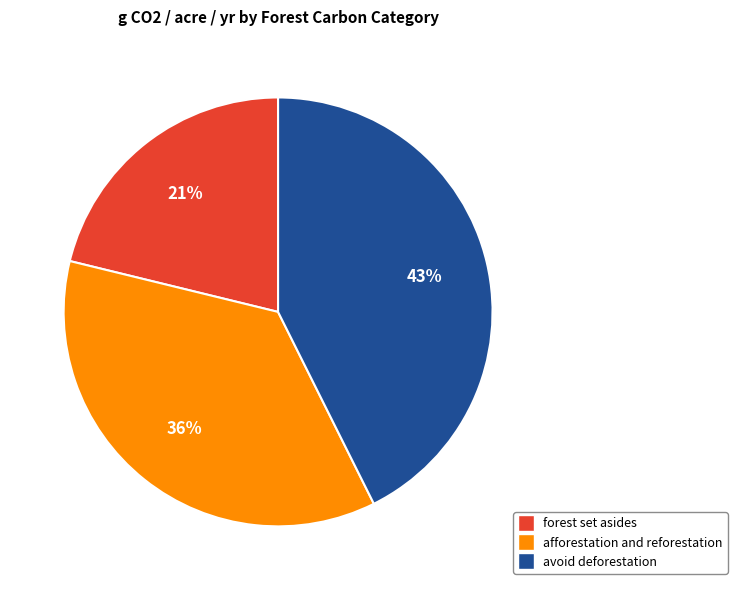

Between avoid deforestation and forest set asides, which is larger?

avoid deforestation